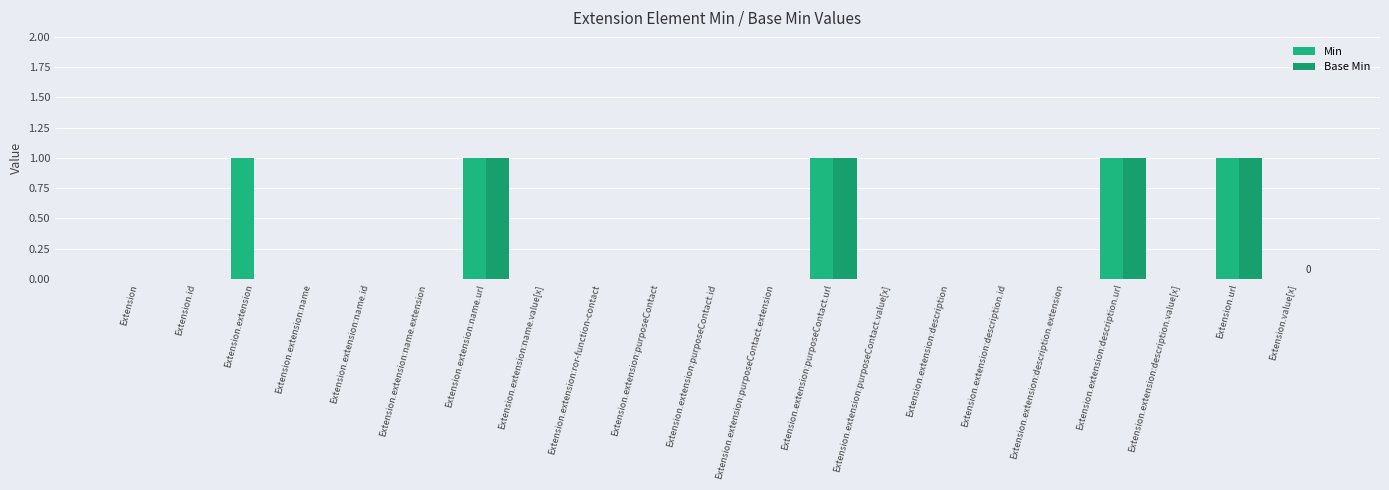

What is the label of the 17th bar from the left?

Extension.extension:description.extension